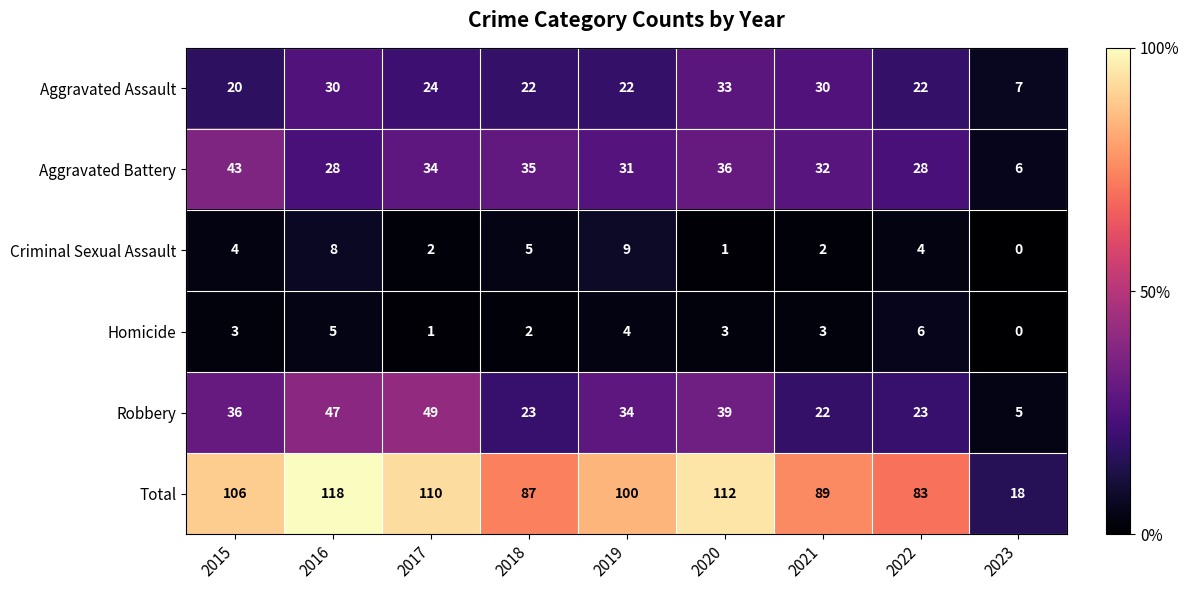

List the series in order of their peak value, highest first.

Total, Robbery, Aggravated Battery, Aggravated Assault, Criminal Sexual Assault, Homicide